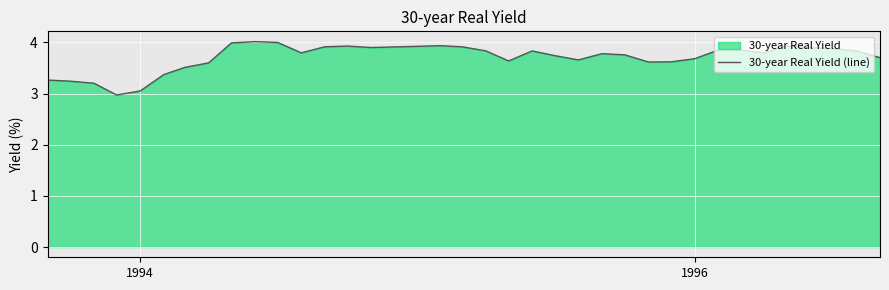

How many points are lower than both their immediate neighbors (excluding endpoints)?

7